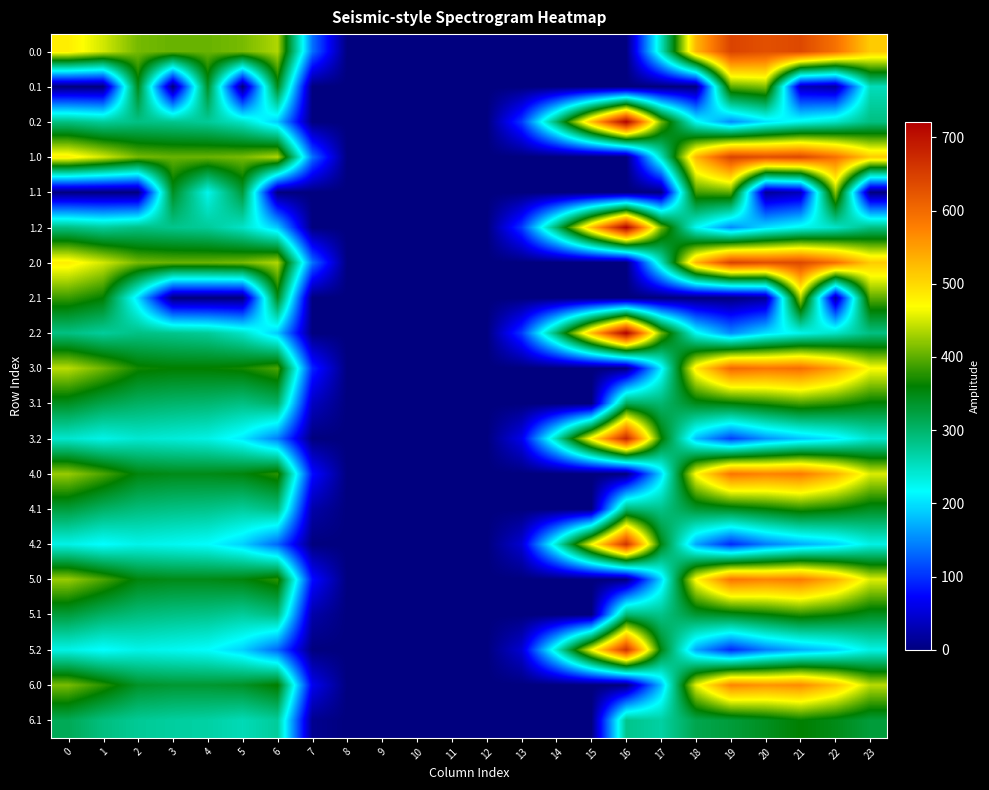

Reading left to right, list all the values displayed in this chart.

0.0: 0=482.0	1=449.5	2=410.3	3=404.4	4=404.9	5=410.8	6=435.0	7=136.4	8=0.0	9=0.0	10=0.0	11=0.0	12=0.0	13=0.0	14=0.0	15=0.0	16=0.0	17=250.3	18=529.6	19=644.5	20=629.9	21=638.4	22=592.3	23=511.3
0.1: 0=0.0	1=0.0	2=347.9	3=0.0	4=339.6	5=0.0	6=345.2	7=0.0	8=0.0	9=0.0	10=0.0	11=0.0	12=0.0	13=0.0	14=0.0	15=0.0	16=0.0	17=0.0	18=0.0	19=399.7	20=414.5	21=32.4	22=19.9	23=254.9
0.2: 0=287.1	1=272.7	2=285.5	3=281.0	4=274.4	5=248.1	6=187.1	7=0.0	8=0.0	9=0.0	10=0.0	11=0.0	12=0.0	13=104.4	14=301.9	15=522.2	16=721.2	17=409.5	18=223.1	19=151.1	20=199.2	21=226.4	22=247.4	23=287.5
1.0: 0=482.0	1=449.5	2=410.3	3=404.4	4=404.9	5=410.8	6=435.0	7=136.4	8=0.0	9=0.0	10=0.0	11=0.0	12=0.0	13=0.0	14=0.0	15=0.0	16=0.0	17=250.3	18=529.6	19=644.5	20=629.9	21=638.4	22=592.3	23=511.3
1.1: 0=0.0	1=0.0	2=0.0	3=342.7	4=227.0	5=329.5	6=0.0	7=0.0	8=0.0	9=0.0	10=0.0	11=0.0	12=0.0	13=0.0	14=0.0	15=0.0	16=0.0	17=0.0	18=388.5	19=399.7	20=14.5	21=32.4	22=419.9	23=0.0
1.2: 0=287.1	1=272.7	2=285.5	3=281.0	4=274.4	5=248.1	6=187.1	7=0.0	8=0.0	9=0.0	10=0.0	11=0.0	12=0.0	13=104.4	14=301.9	15=522.2	16=721.2	17=409.5	18=223.1	19=151.1	20=199.2	21=226.4	22=247.4	23=287.5
2.0: 0=482.0	1=449.5	2=410.3	3=404.4	4=404.9	5=410.8	6=435.0	7=136.4	8=0.0	9=0.0	10=0.0	11=0.0	12=0.0	13=0.0	14=0.0	15=0.0	16=0.0	17=250.3	18=529.6	19=644.5	20=629.9	21=638.4	22=592.3	23=511.3
2.1: 0=384.6	1=361.1	2=197.1	3=0.0	4=0.0	5=0.0	6=345.2	7=0.0	8=0.0	9=0.0	10=0.0	11=0.0	12=0.0	13=0.0	14=0.0	15=0.0	16=0.0	17=0.0	18=0.0	19=0.0	20=14.5	21=432.4	22=19.9	23=399.4
2.2: 0=287.1	1=272.7	2=285.5	3=281.0	4=274.4	5=248.1	6=187.1	7=0.0	8=0.0	9=0.0	10=0.0	11=0.0	12=0.0	13=104.4	14=301.9	15=522.2	16=721.2	17=409.5	18=223.1	19=151.1	20=199.2	21=226.4	22=247.4	23=287.5
3.0: 0=439.0	1=406.5	2=367.3	3=361.4	4=361.9	5=367.8	6=392.0	7=93.4	8=0.0	9=0.0	10=0.0	11=0.0	12=0.0	13=0.0	14=0.0	15=0.0	16=0.0	17=207.3	18=486.6	19=601.5	20=586.9	21=595.4	22=549.3	23=468.3
3.1: 0=341.6	1=318.1	2=304.9	3=299.7	4=296.6	5=286.5	6=302.2	7=38.6	8=0.0	9=0.0	10=0.0	11=0.0	12=0.0	13=0.0	14=0.0	15=0.0	16=310.7	17=297.1	18=345.5	19=356.7	20=371.5	21=389.4	22=376.9	23=356.4
3.2: 0=244.1	1=229.7	2=242.5	3=238.0	4=231.4	5=205.1	6=144.1	7=0.0	8=0.0	9=0.0	10=0.0	11=0.0	12=0.0	13=61.4	14=258.9	15=479.2	16=678.2	17=366.5	18=180.1	19=108.1	20=156.2	21=183.4	22=204.4	23=244.5
4.0: 0=425.0	1=392.5	2=353.3	3=347.4	4=347.9	5=353.8	6=378.0	7=79.4	8=0.0	9=0.0	10=0.0	11=0.0	12=0.0	13=0.0	14=0.0	15=0.0	16=0.0	17=193.3	18=472.6	19=587.5	20=572.9	21=581.4	22=535.3	23=454.3
4.1: 0=327.6	1=304.1	2=290.9	3=285.7	4=282.6	5=272.5	6=288.2	7=24.6	8=0.0	9=0.0	10=0.0	11=0.0	12=0.0	13=0.0	14=0.0	15=0.0	16=296.7	17=283.1	18=331.5	19=342.7	20=357.5	21=375.4	22=362.9	23=342.4
4.2: 0=230.1	1=215.7	2=228.5	3=224.0	4=217.4	5=191.1	6=130.1	7=0.0	8=0.0	9=0.0	10=0.0	11=0.0	12=0.0	13=47.4	14=244.9	15=465.2	16=664.2	17=352.5	18=166.1	19=94.1	20=142.2	21=169.4	22=190.4	23=230.5
5.0: 0=425.0	1=392.5	2=353.3	3=347.4	4=347.9	5=353.8	6=378.0	7=79.4	8=0.0	9=0.0	10=0.0	11=0.0	12=0.0	13=0.0	14=0.0	15=0.0	16=0.0	17=193.3	18=472.6	19=587.5	20=572.9	21=581.4	22=535.3	23=454.3
5.1: 0=327.6	1=304.1	2=290.9	3=285.7	4=282.6	5=272.5	6=288.2	7=24.6	8=0.0	9=0.0	10=0.0	11=0.0	12=0.0	13=0.0	14=0.0	15=0.0	16=296.7	17=283.1	18=331.5	19=342.7	20=357.5	21=375.4	22=362.9	23=342.4
5.2: 0=230.1	1=215.7	2=228.5	3=224.0	4=217.4	5=191.1	6=130.1	7=0.0	8=0.0	9=0.0	10=0.0	11=0.0	12=0.0	13=47.4	14=244.9	15=465.2	16=664.2	17=352.5	18=166.1	19=94.1	20=142.2	21=169.4	22=190.4	23=230.5
6.0: 0=411.7	1=377.5	2=338.3	3=332.4	4=332.9	5=338.8	6=363.0	7=64.4	8=0.0	9=0.0	10=0.0	11=0.0	12=0.0	13=0.0	14=0.0	15=0.0	16=0.0	17=178.3	18=457.6	19=572.5	20=557.9	21=566.4	22=520.3	23=439.3
6.1: 0=312.6	1=289.1	2=275.9	3=270.7	4=267.6	5=257.5	6=273.2	7=9.6	8=0.0	9=0.0	10=0.0	11=0.0	12=0.0	13=0.0	14=0.0	15=0.0	16=281.7	17=268.1	18=316.5	19=327.7	20=342.5	21=360.4	22=347.9	23=327.4